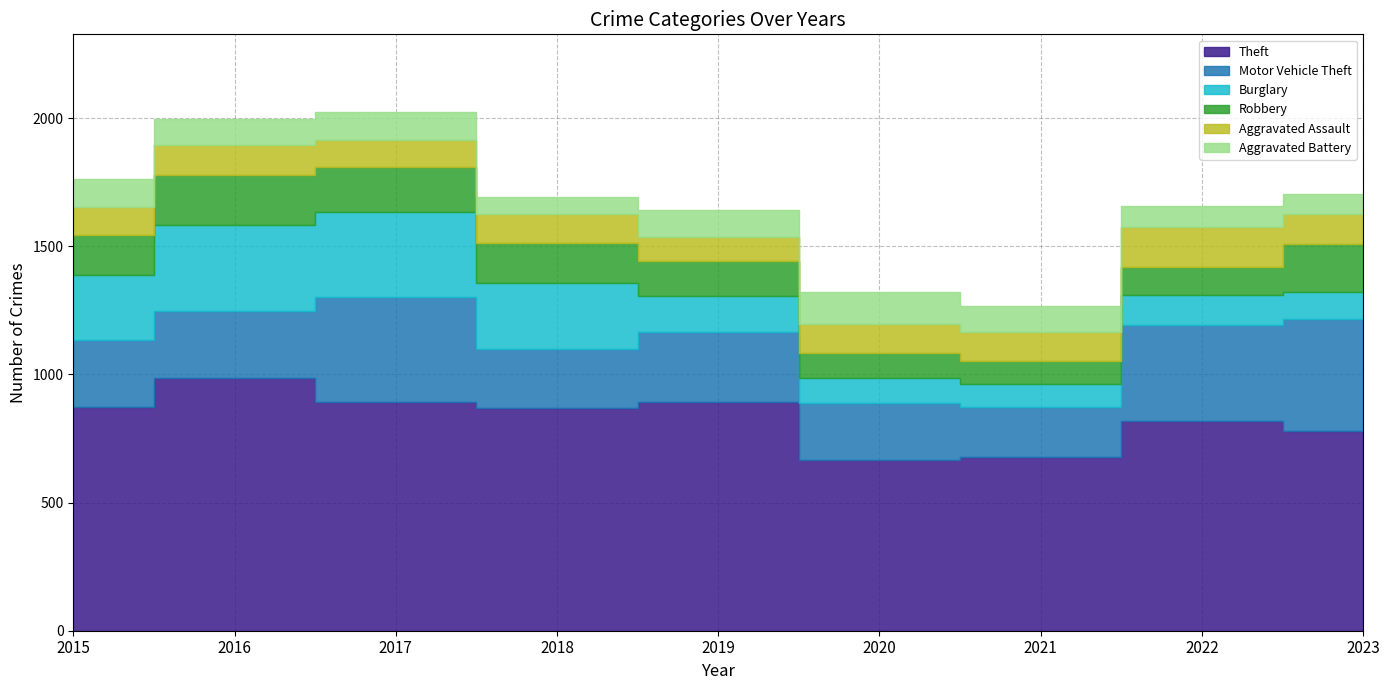

What is the difference between the Aggravated Assault values at 2019 and 2023?

28